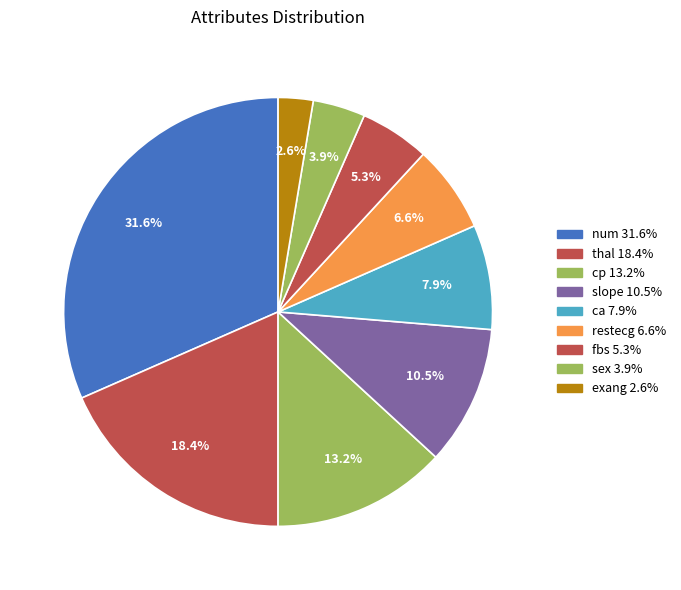

To the nearest percent, what is the difference between the largest and smallest slice percentages?

29%